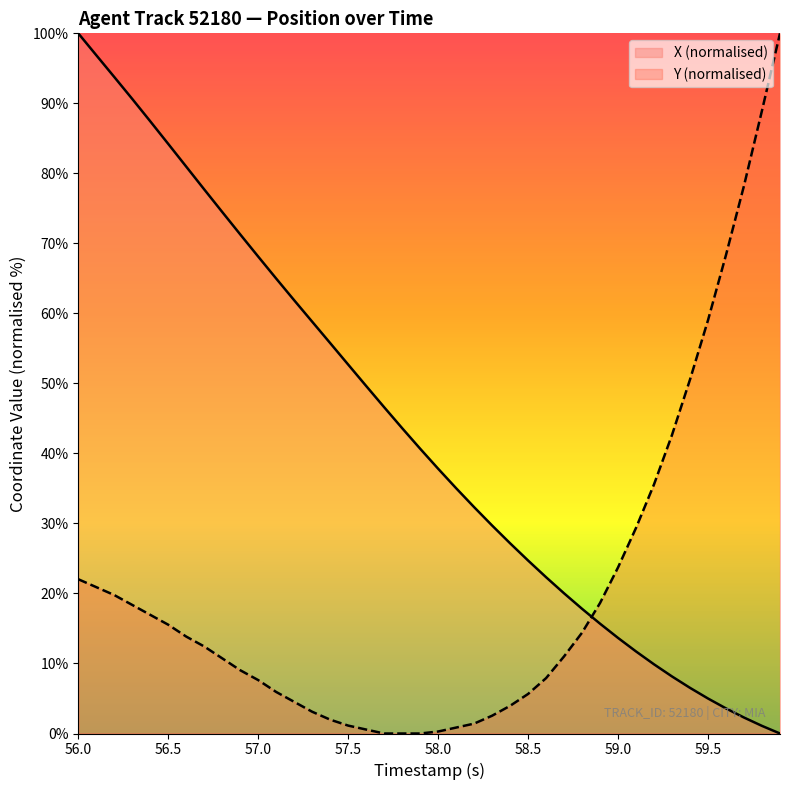

True or false: Y (normalised) has a value of 59.0 at 59.5.

True